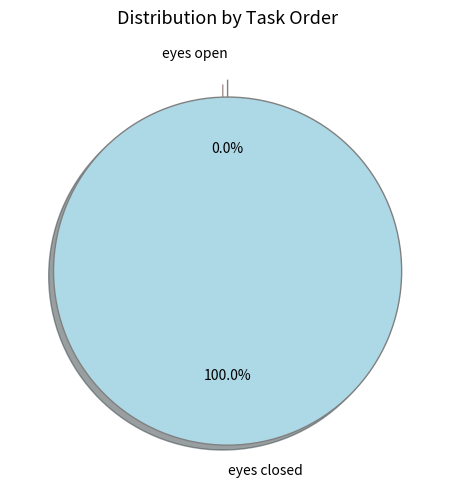

What is the smallest slice in the pie chart?

eyes open